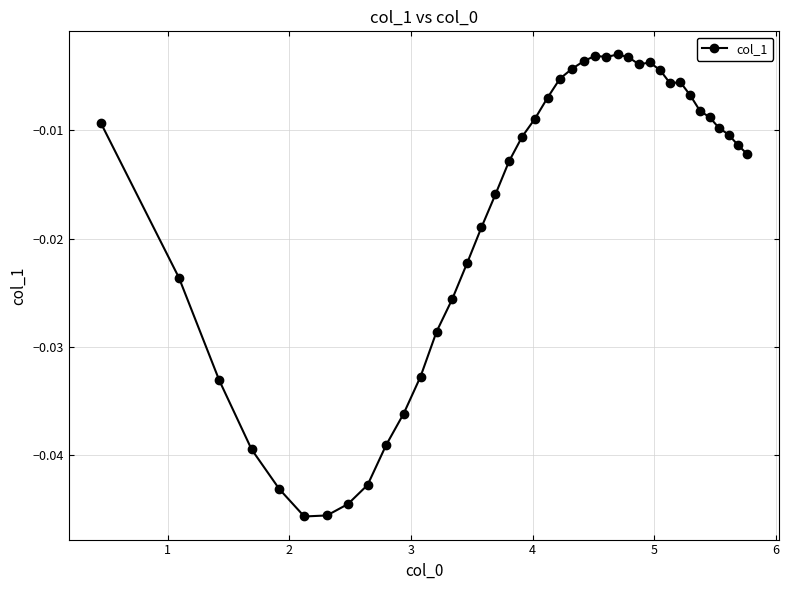

Does the chart have visible grid lines?

Yes